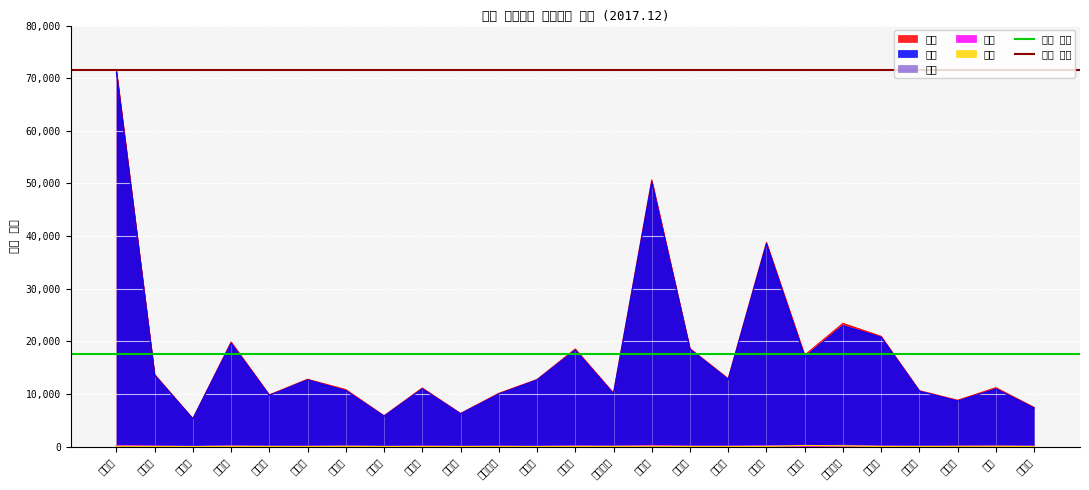

The value of 최대 합계 at 강남구 is 18159.0. True or false?

False